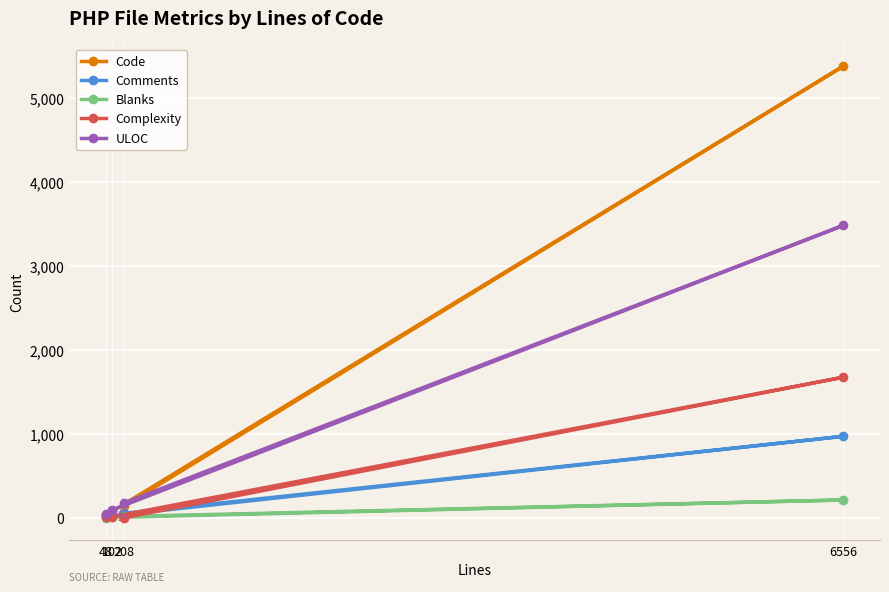

How many data points in ULOC are above 177?

1